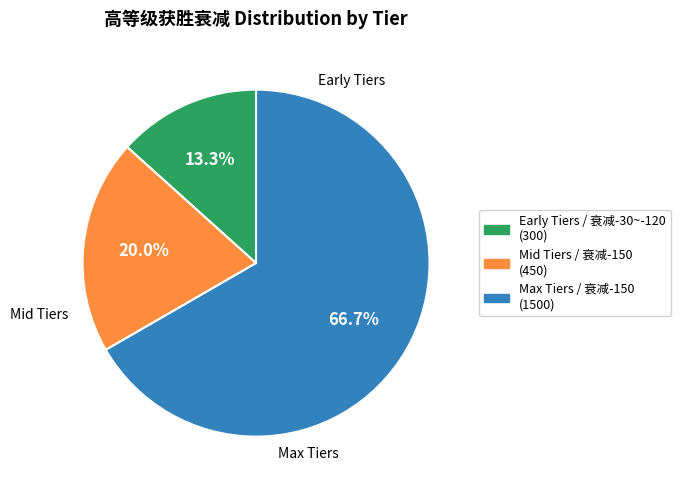

Count the number of slices in the pie.

3